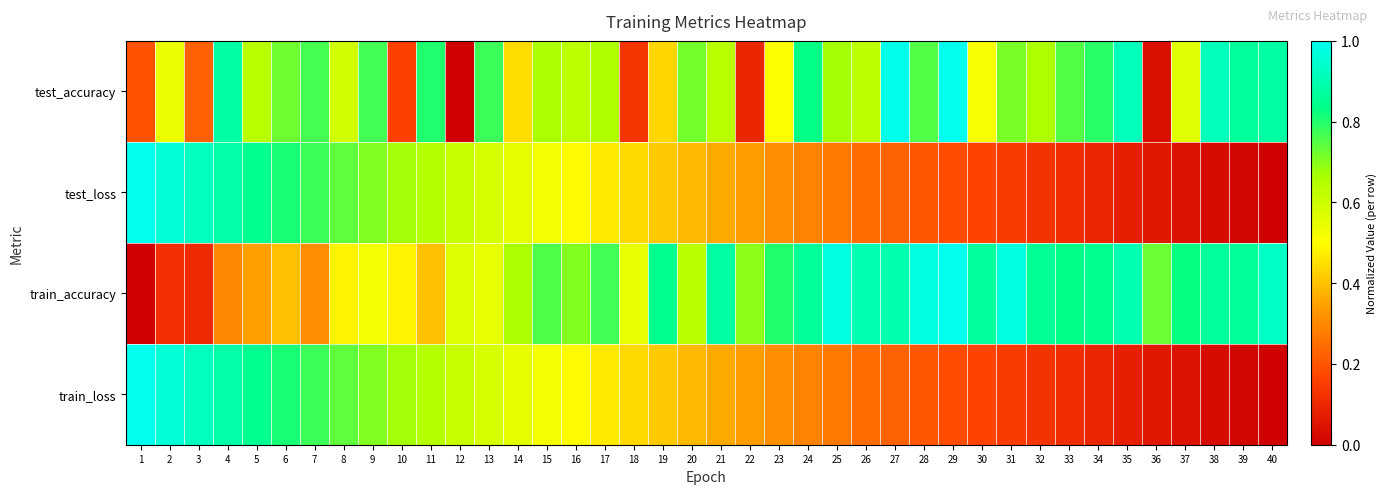

Reading right to left, list all the values displayed in this chart.

test_accuracy: 40=0.9	39=0.9	38=0.9	37=0.6	36=0.0	35=0.9	34=0.8	33=0.8	32=0.7	31=0.7	30=0.5	29=1.0	28=0.8	27=1.0	26=0.6	25=0.7	24=0.8	23=0.5	22=0.1	21=0.6	20=0.7	19=0.4	18=0.1	17=0.7	16=0.6	15=0.7	14=0.4	13=0.8	12=0.0	11=0.8	10=0.2	9=0.8	8=0.6	7=0.8	6=0.7	5=0.6	4=0.9	3=0.2	2=0.5	1=0.2
test_loss: 40=0.0	39=0.0	38=0.0	37=0.0	36=0.1	35=0.1	34=0.1	33=0.1	32=0.1	31=0.1	30=0.2	29=0.2	28=0.2	27=0.2	26=0.2	25=0.3	24=0.3	23=0.3	22=0.3	21=0.4	20=0.4	19=0.4	18=0.4	17=0.5	16=0.5	15=0.5	14=0.5	13=0.6	12=0.6	11=0.6	10=0.7	9=0.7	8=0.7	7=0.8	6=0.8	5=0.8	4=0.9	3=0.9	2=1.0	1=1.0
train_accuracy: 40=0.9	39=0.9	38=0.9	37=0.8	36=0.7	35=0.9	34=0.8	33=0.8	32=0.9	31=1.0	30=0.9	29=1.0	28=1.0	27=0.9	26=0.9	25=1.0	24=0.9	23=0.8	22=0.7	21=0.9	20=0.6	19=0.8	18=0.5	17=0.8	16=0.7	15=0.8	14=0.7	13=0.5	12=0.6	11=0.4	10=0.5	9=0.5	8=0.5	7=0.3	6=0.4	5=0.3	4=0.3	3=0.1	2=0.1	1=0.0
train_loss: 40=0.0	39=0.0	38=0.0	37=0.0	36=0.1	35=0.1	34=0.1	33=0.1	32=0.1	31=0.1	30=0.2	29=0.2	28=0.2	27=0.2	26=0.2	25=0.3	24=0.3	23=0.3	22=0.3	21=0.4	20=0.4	19=0.4	18=0.4	17=0.5	16=0.5	15=0.5	14=0.5	13=0.6	12=0.6	11=0.6	10=0.7	9=0.7	8=0.7	7=0.8	6=0.8	5=0.8	4=0.9	3=0.9	2=1.0	1=1.0